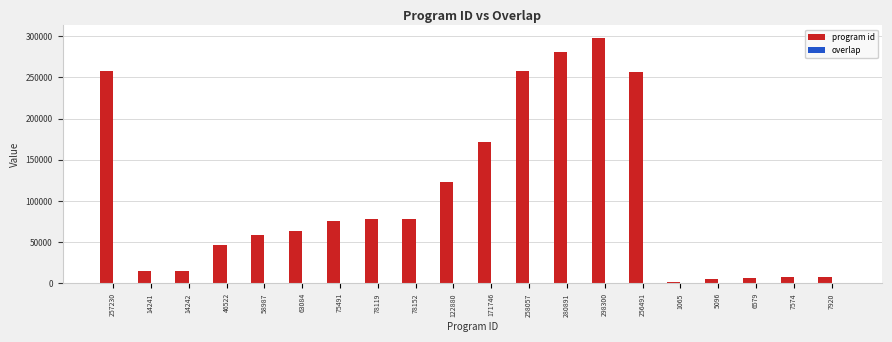

Which series has the largest total across all categories?

program id